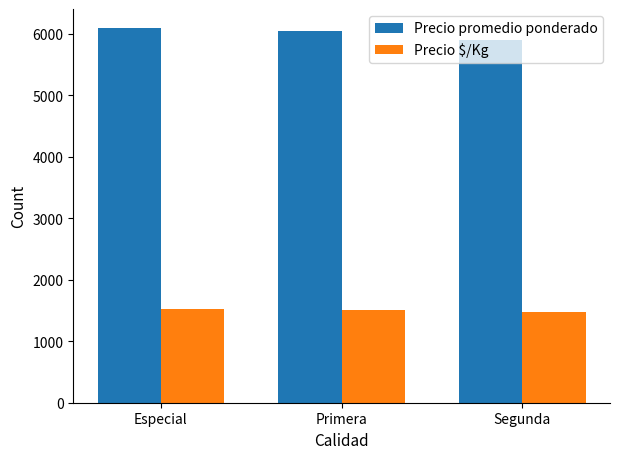

List the series in order of their overall mean, highest first.

Precio promedio ponderado, Precio $/Kg